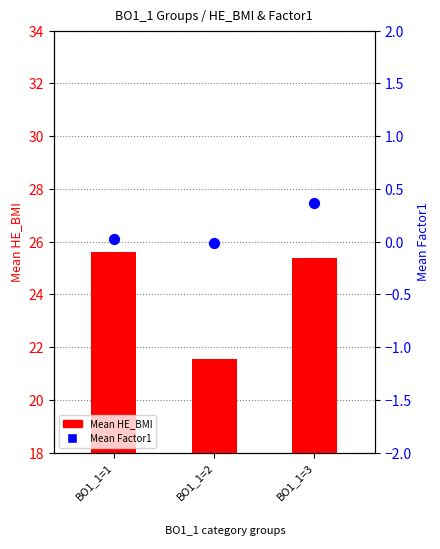

At which category is the sum across all series the highest?

BO1_1=3